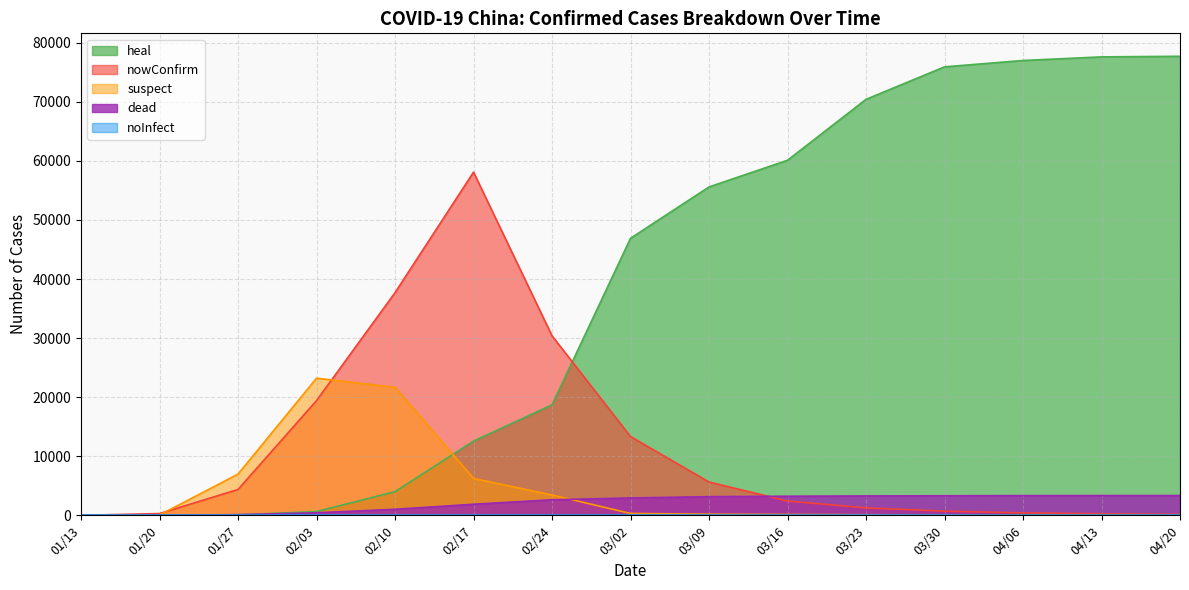

True or false: suspect has more than 0 points higher than both neighbors.

True